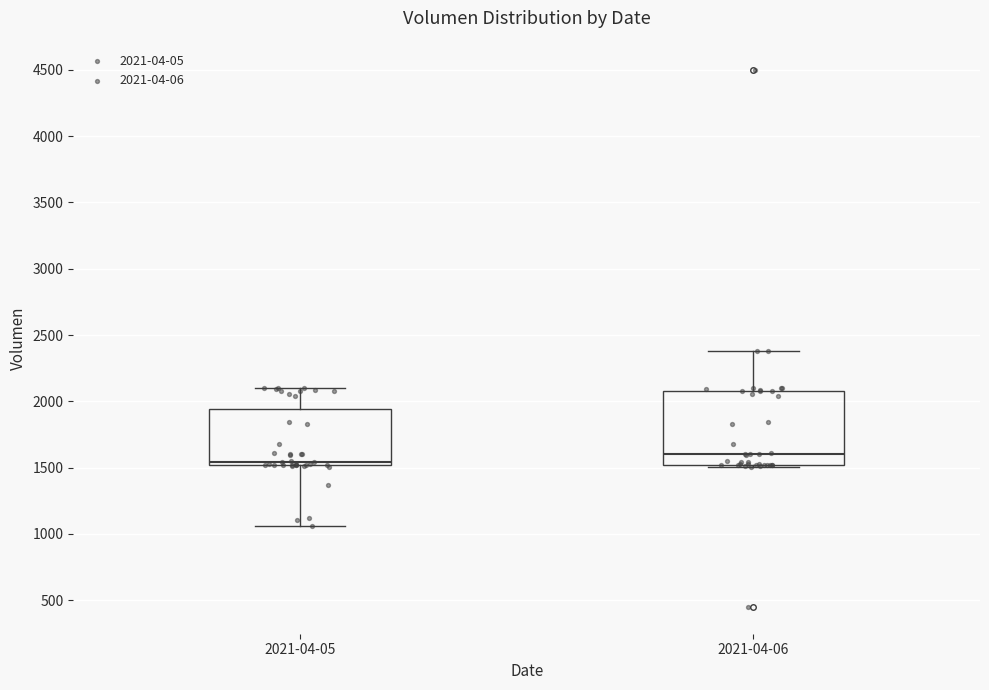

Reading left to right, transcribe this box plot: for each box, give where its median line is, the range the box spans, and where its two whiskers end, as read against the y-axis. The values are not printed on the chart, so give them approximately, as read against the axis.

2021-04-05: median 1550, box 1500 to 1950, whiskers 1050 to 2100
2021-04-06: median 1600, box 1500 to 2100, whiskers 1500 to 2400